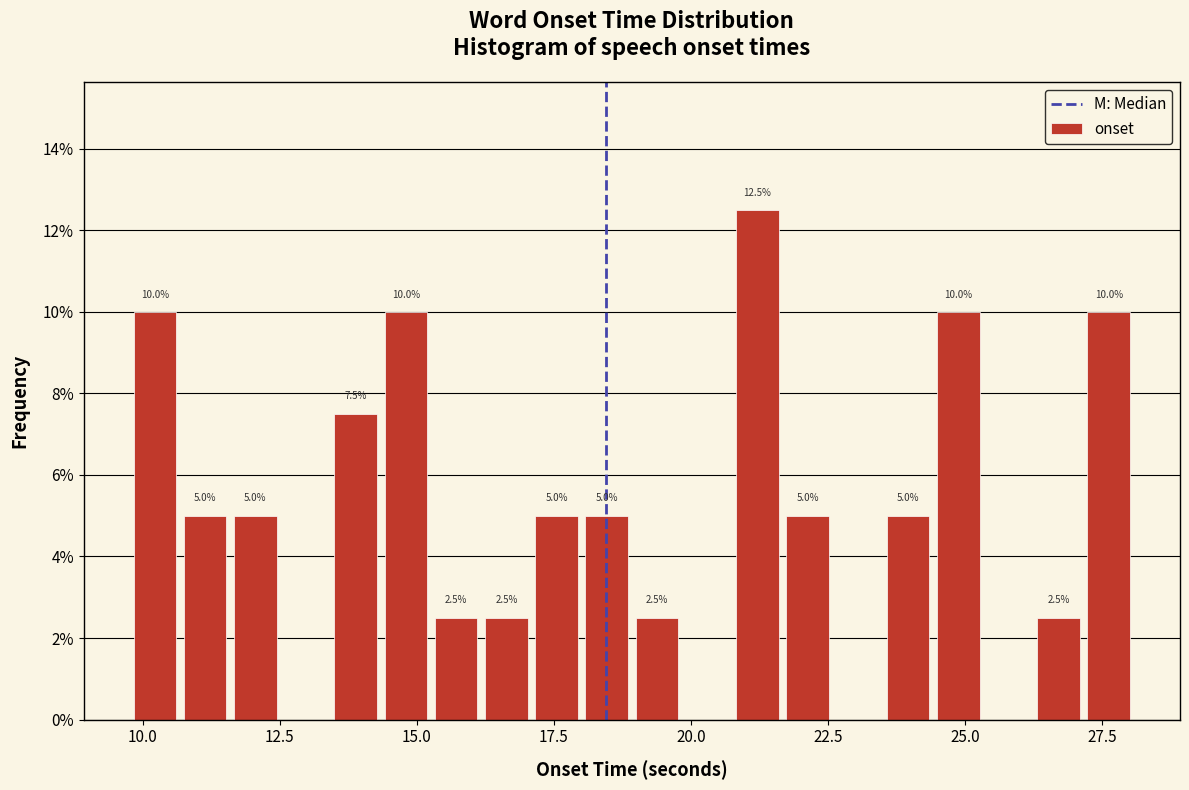

Read against the x-axis, roughly where is the centre of the tallest bar?

21.0